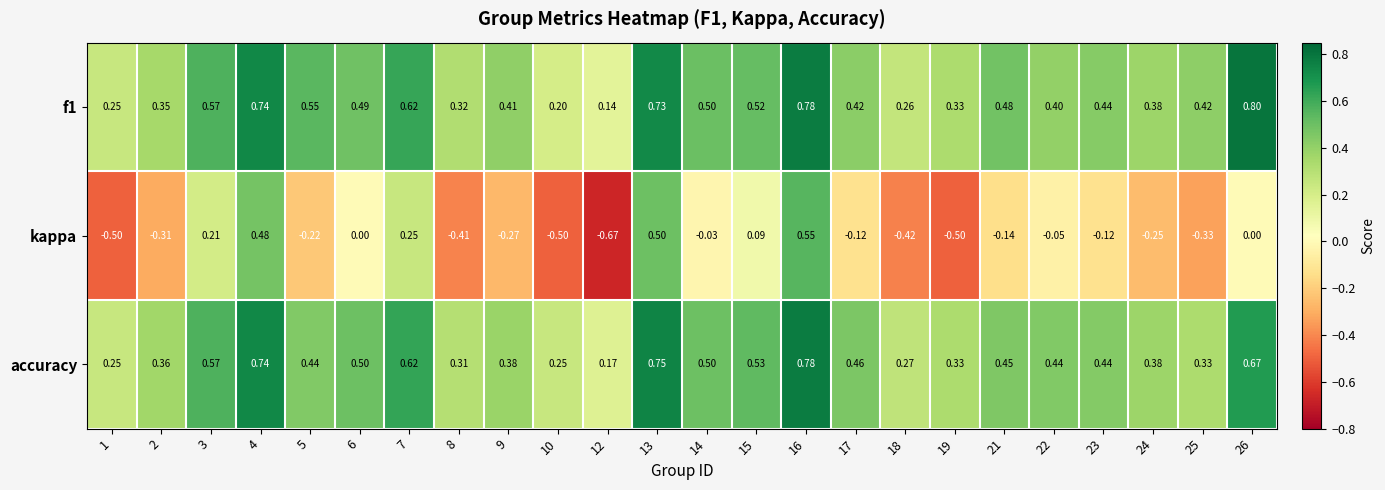

Which series has the widest spread of values?

kappa